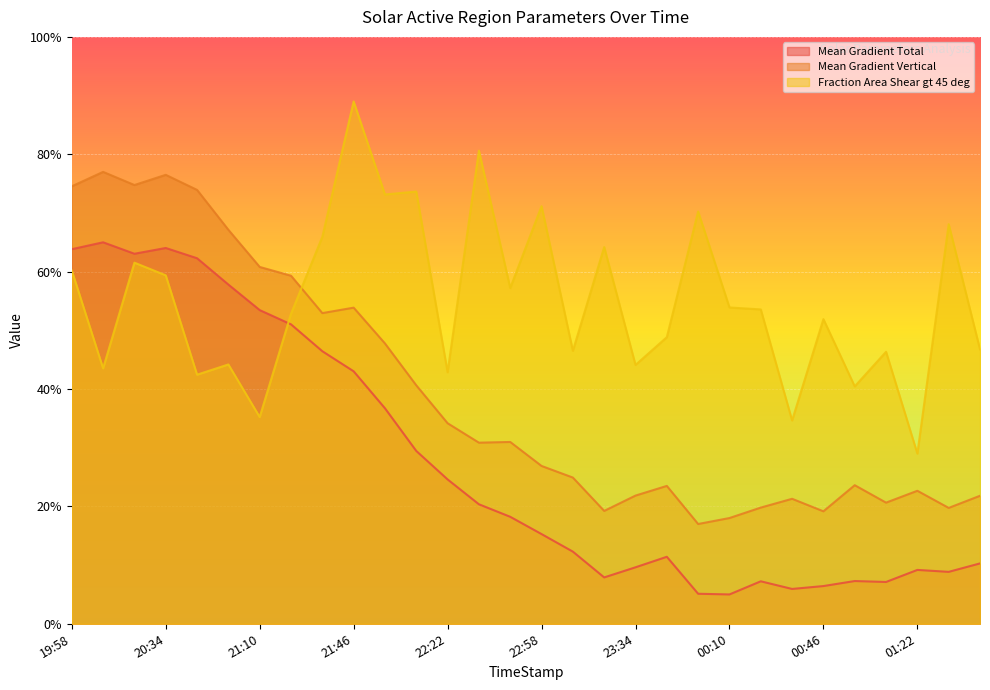

Reading left to right, extract all data points from this chart.

Mean Gradient Total: 63.8	65.0	63.0	64.0	62.3	57.8	53.4	51.0	46.4	43.0	36.7	29.4	24.6	20.4	18.2	15.3	12.3	7.9	9.6	11.4	5.1	5.0	7.2	5.9	6.4	7.3	7.1	9.2	8.8	10.3
Mean Gradient Vertical: 74.5	77.0	74.8	76.5	73.9	67.1	60.8	59.3	52.9	53.9	47.8	40.6	34.2	30.9	31.0	26.9	24.9	19.2	21.8	23.5	17.0	18.0	19.8	21.3	19.2	23.6	20.6	22.7	19.7	21.8
Fraction Area Shear gt 45 deg: 60.2	43.5	61.5	59.4	42.4	44.2	35.2	52.8	65.9	89.0	73.1	73.6	42.9	80.6	57.2	71.2	46.5	64.2	44.1	48.8	70.2	53.9	53.6	34.6	51.9	40.5	46.3	29.0	68.1	46.8